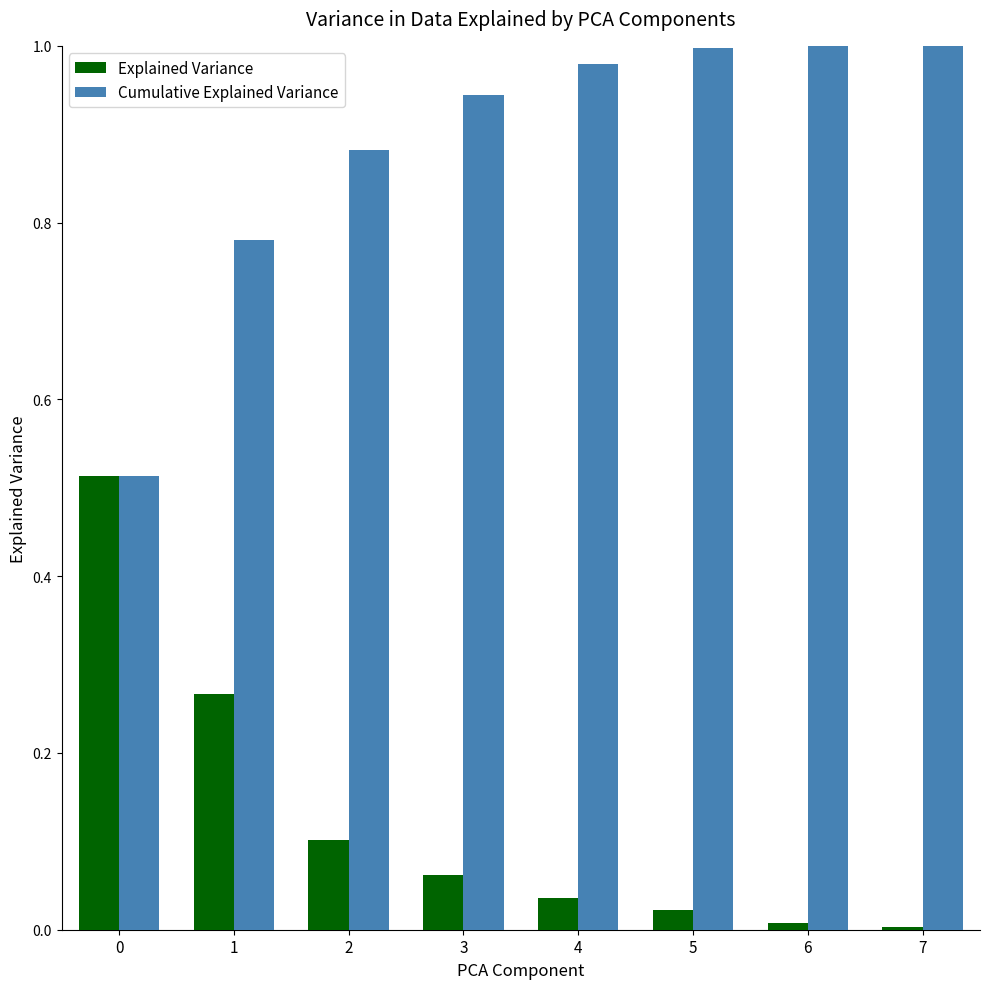

The Explained Variance series shows 0.0 at 6. True or false?

True